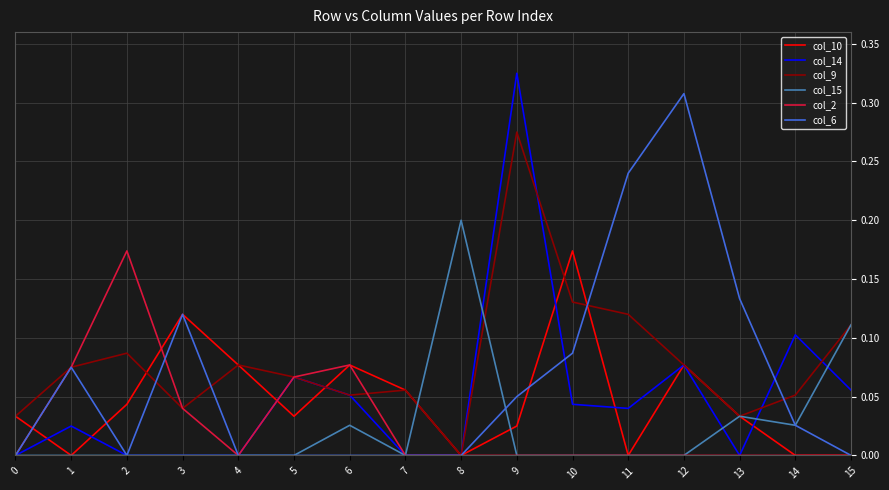

Which category has the highest value across all series?

9